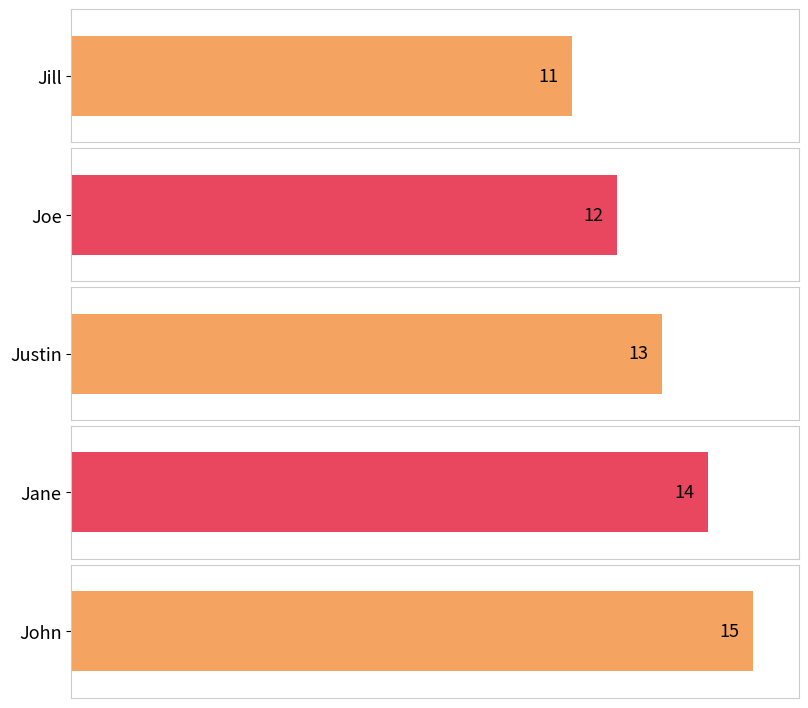

The chart shows a value of 3 at Justin. True or false?

False